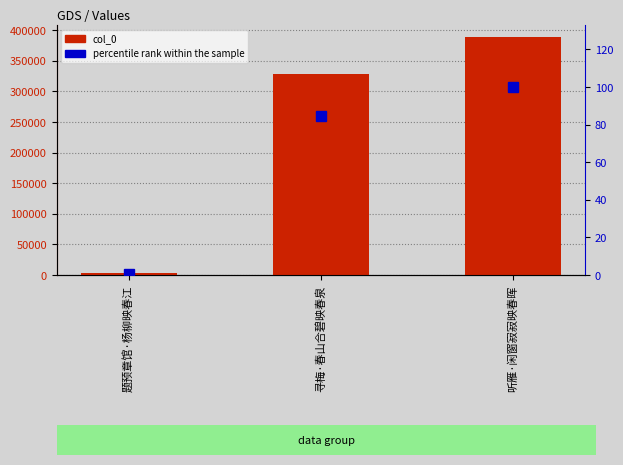

How many bars are there in each group?

2